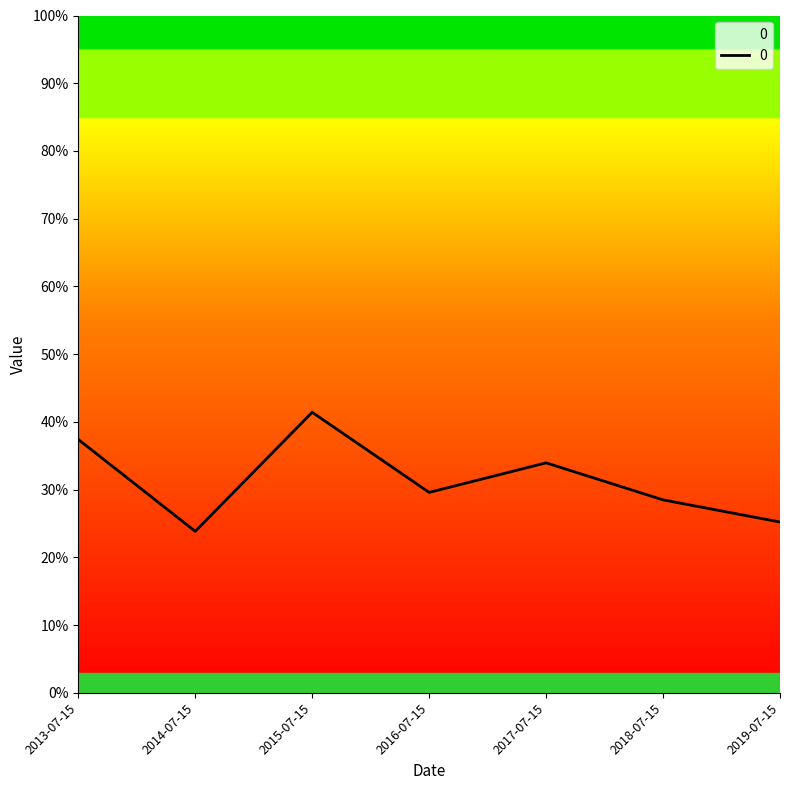

Is this an area chart (filled region under the line)?

Yes